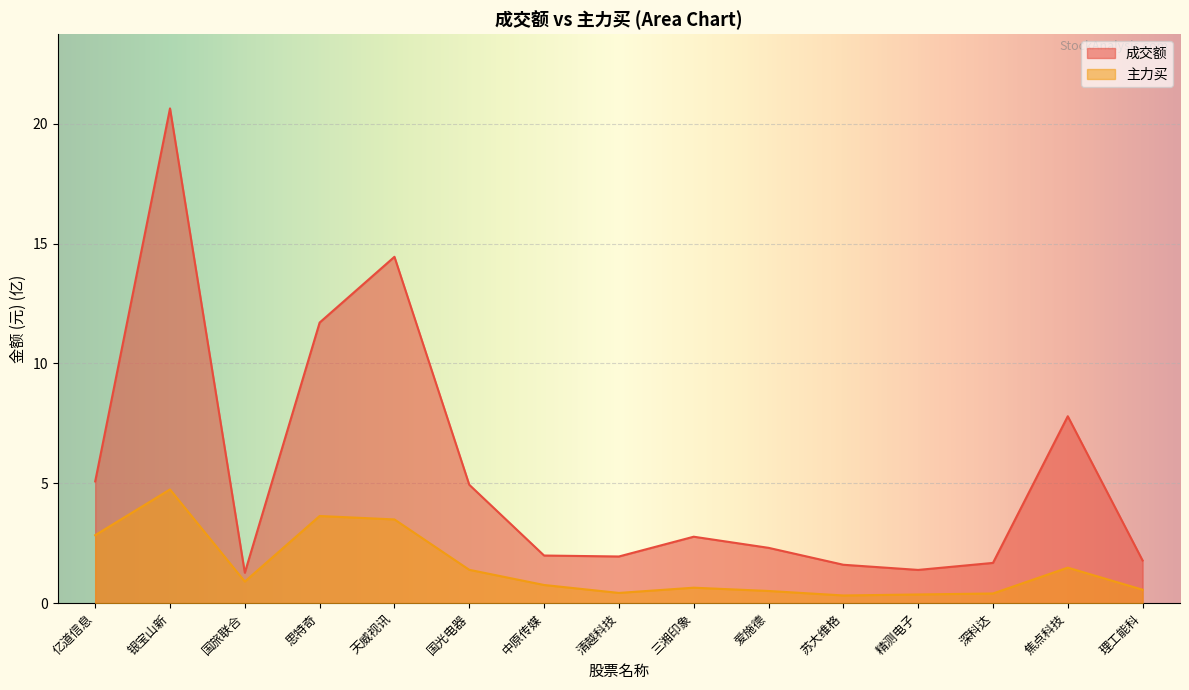

Is the value of 成交额 at 精测电子 greater than the value of 主力买 at 国旅联合?

Yes